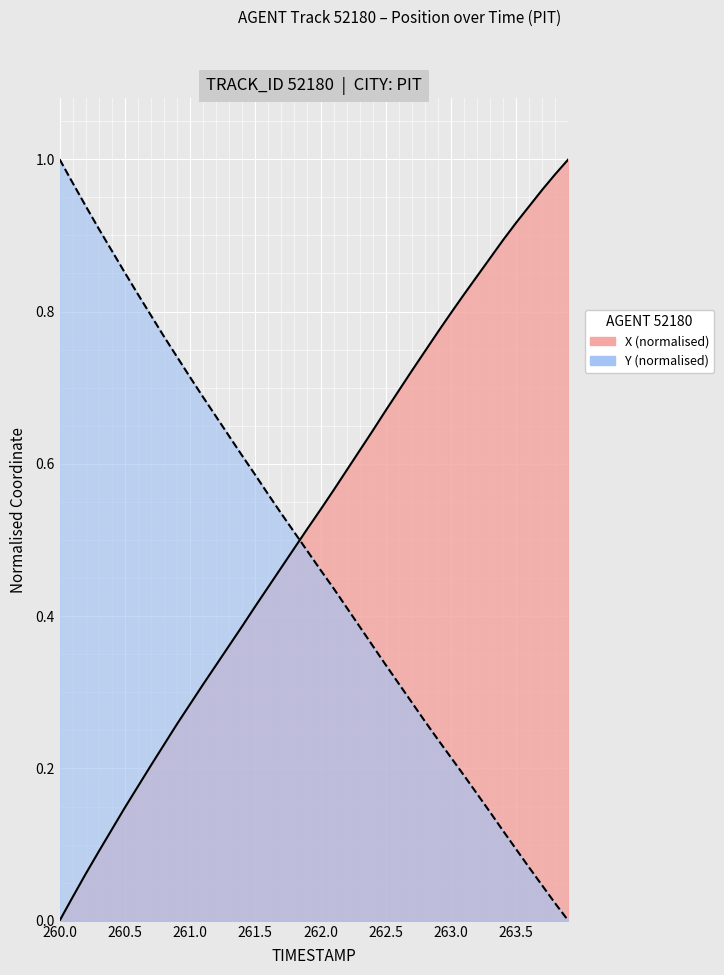

True or false: X has a value of 1.7 at 37.

False